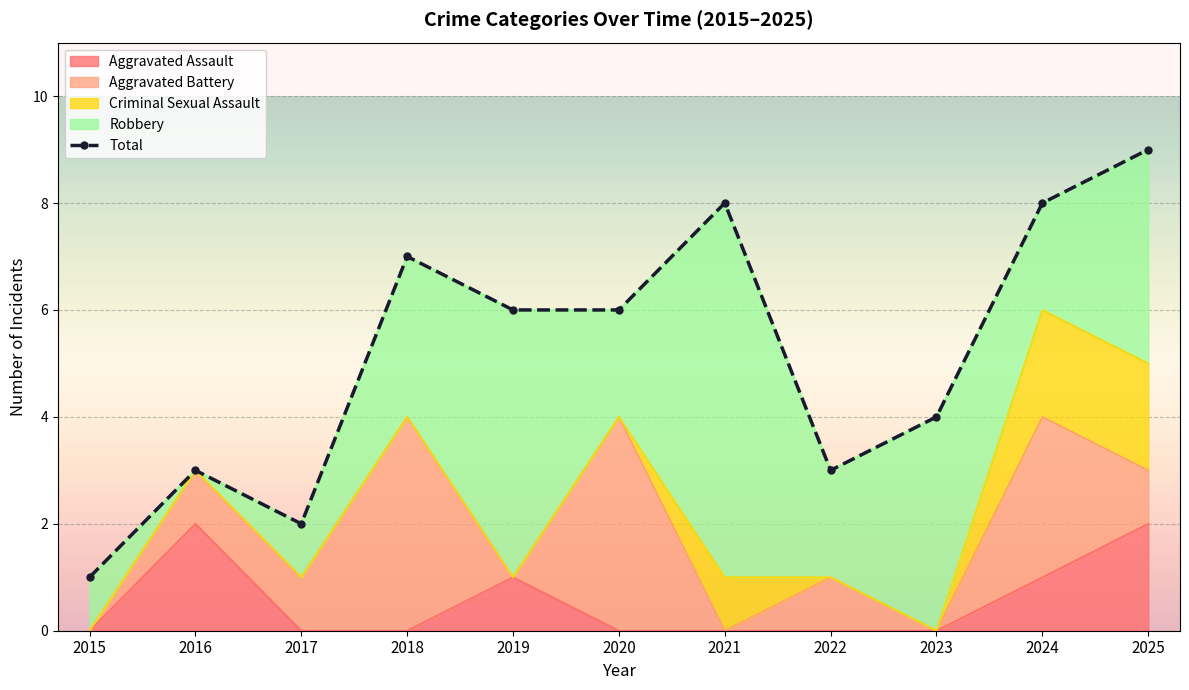

What is the ratio of the value at 2023 to the value at 2017?

2.0